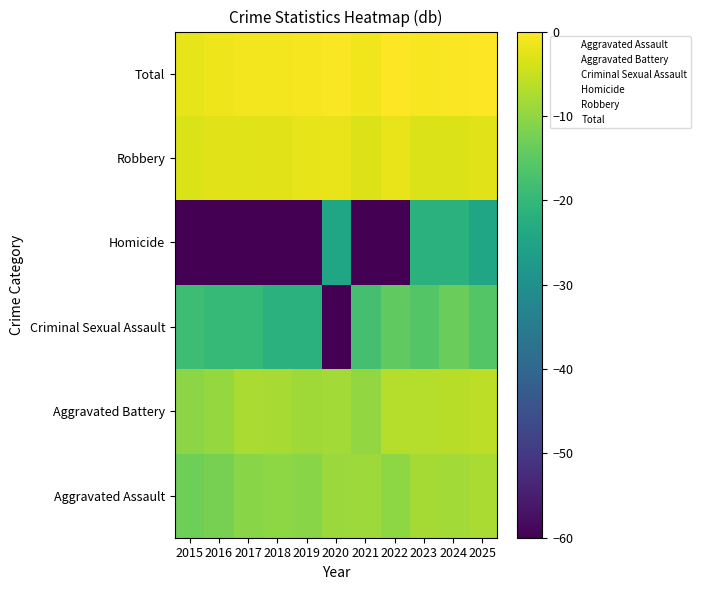

What is the spread (max minus min) of values at 2018?

69.0